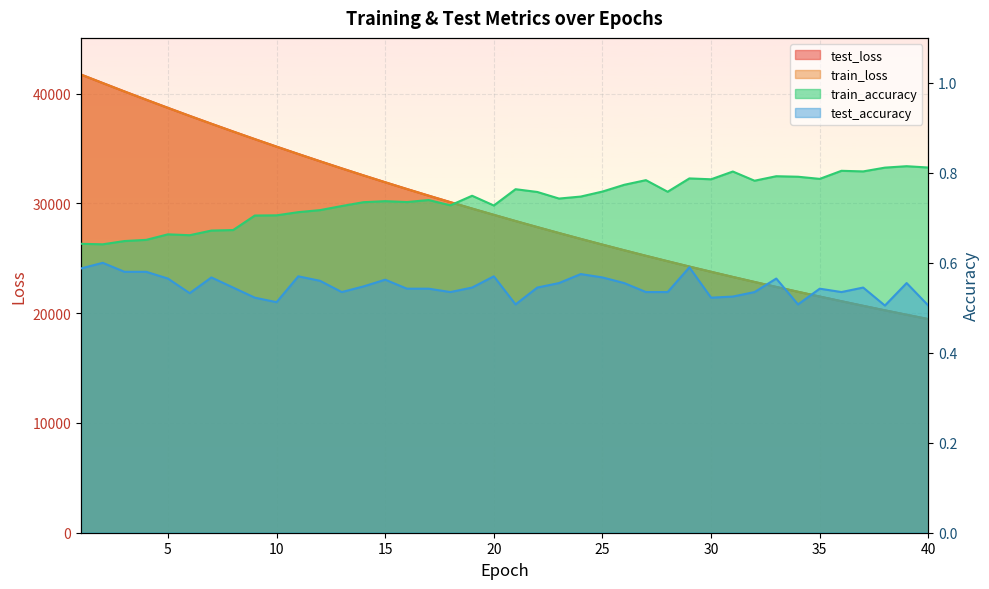

How many data points does each series have?

40